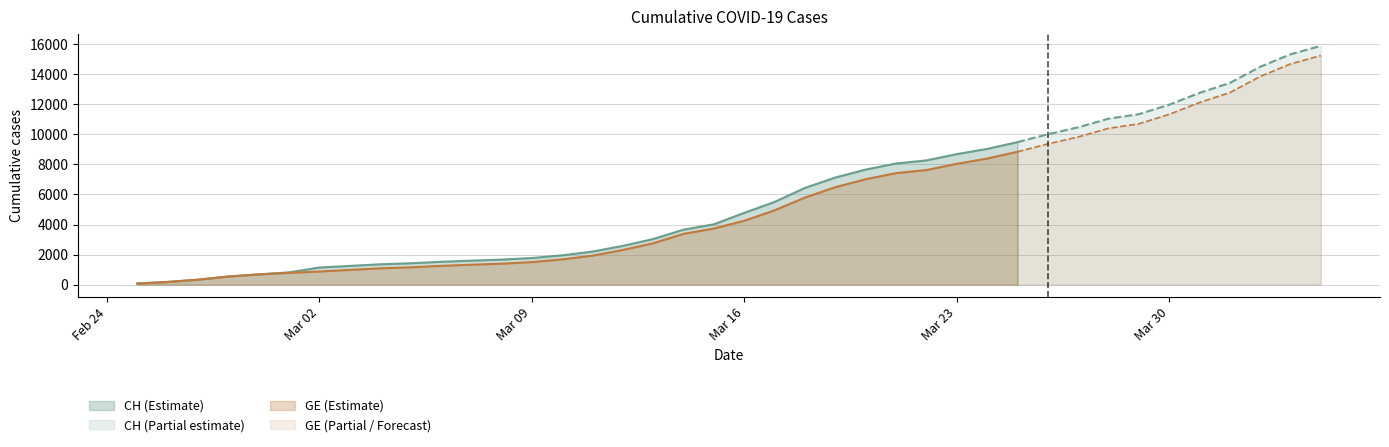

At 2020-02-25, list the series in order from smallest to largest.

CH, GE